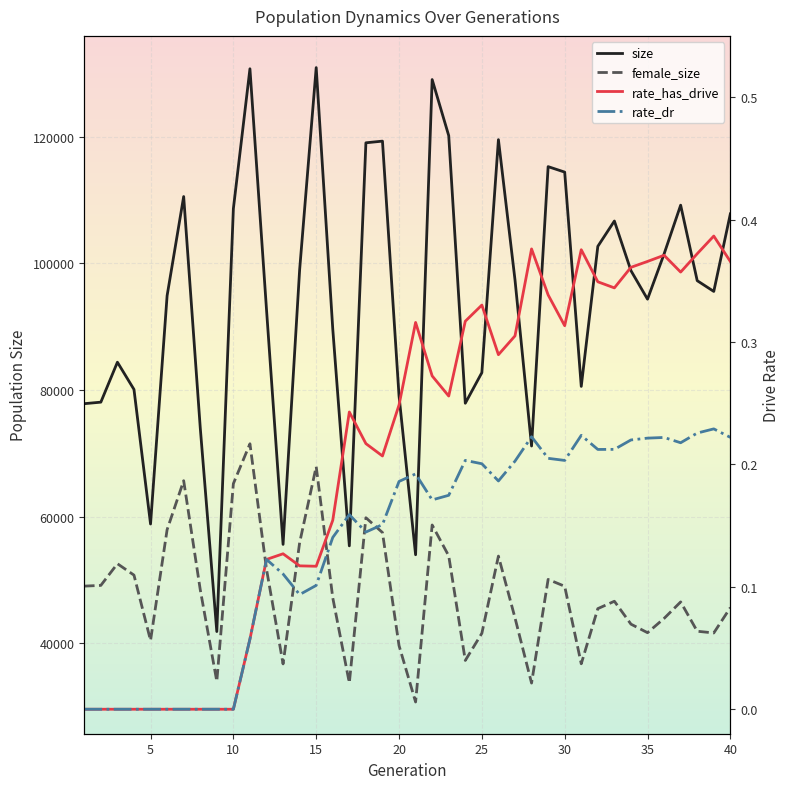

How many interior local peaks does the rate_has_drive series have?

8